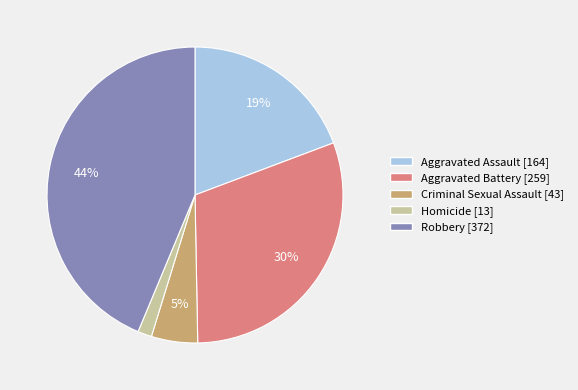

How many segments does this pie chart have?

5